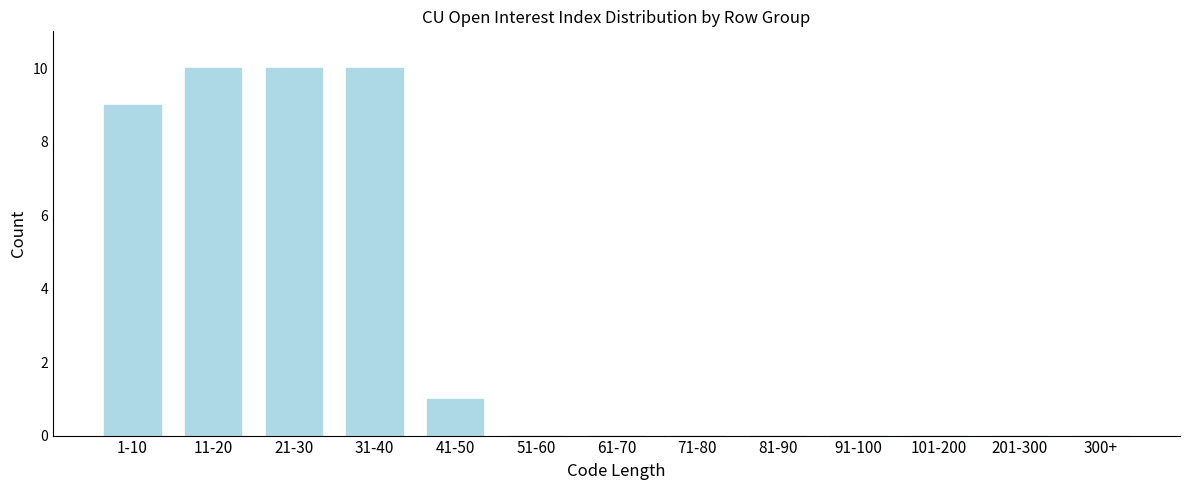

Reading left to right, transcribe all the data shown in this chart.

1-10=9	11-20=10	21-30=10	31-40=10	41-50=1	51-60=0	61-70=0	71-80=0	81-90=0	91-100=0	101-200=0	201-300=0	300+=0